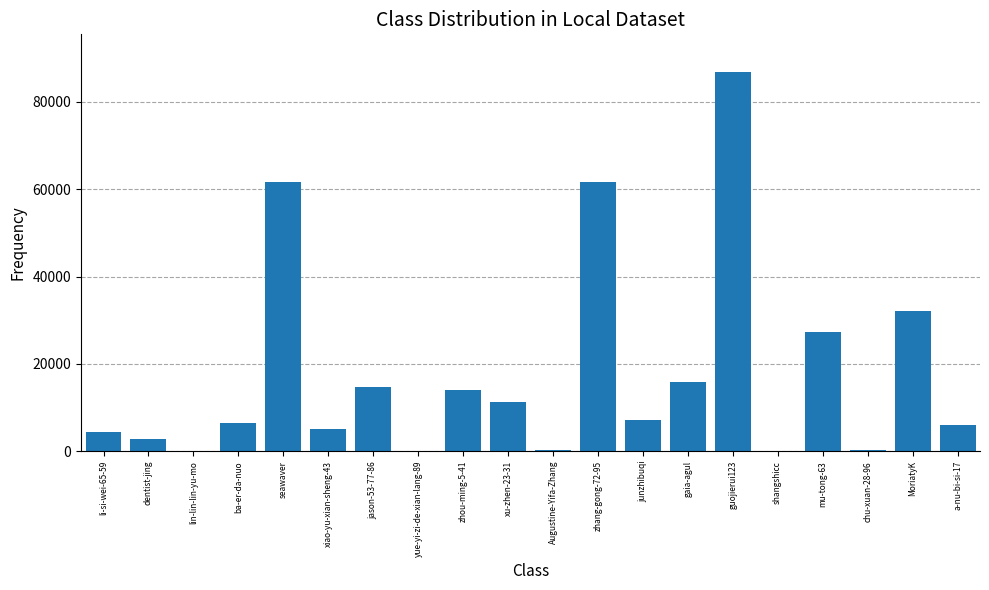

What is the sum of all values?

358179